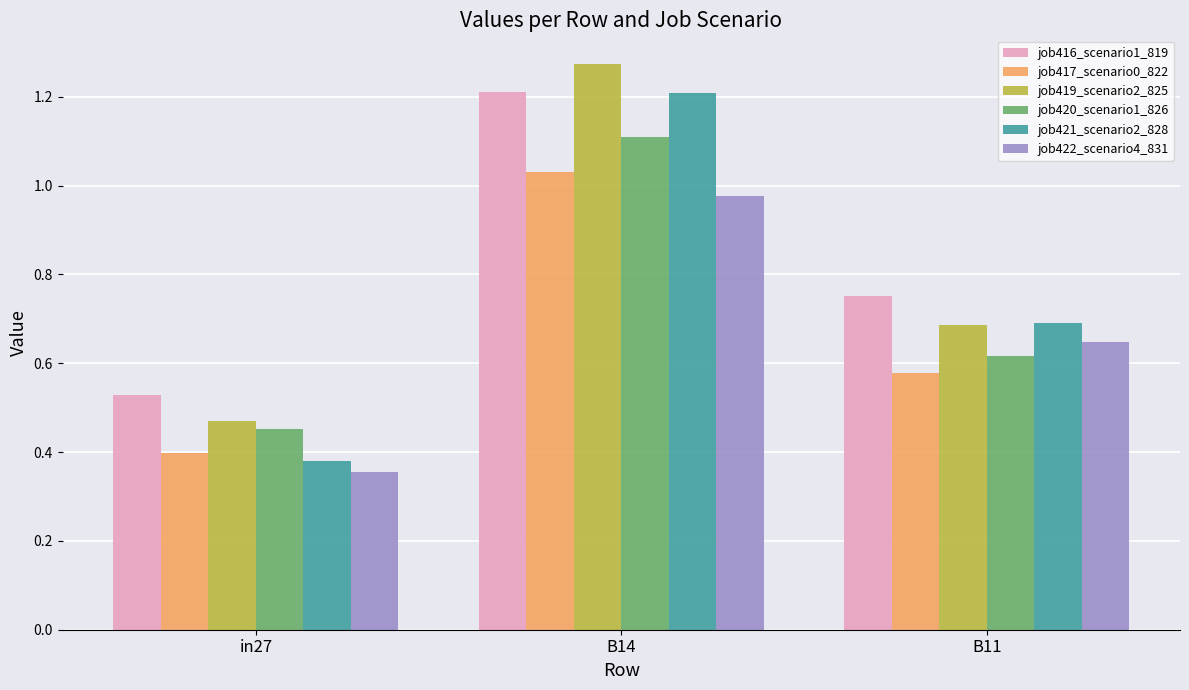

Count the job416_scenario1_819 values in the range 0 to 1.

2